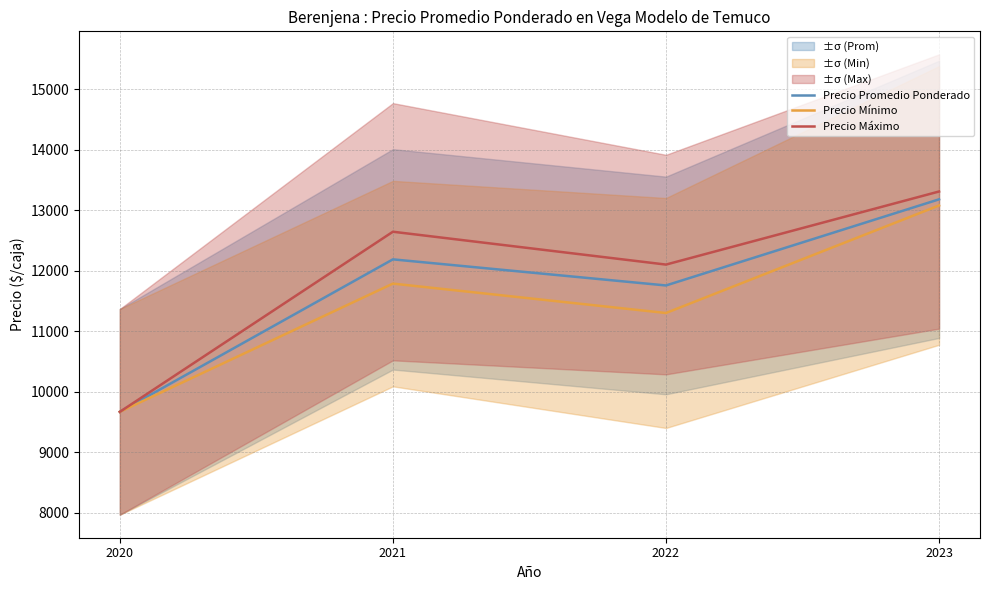

Where does the Precio Promedio Ponderado series first go above 12186?

2021